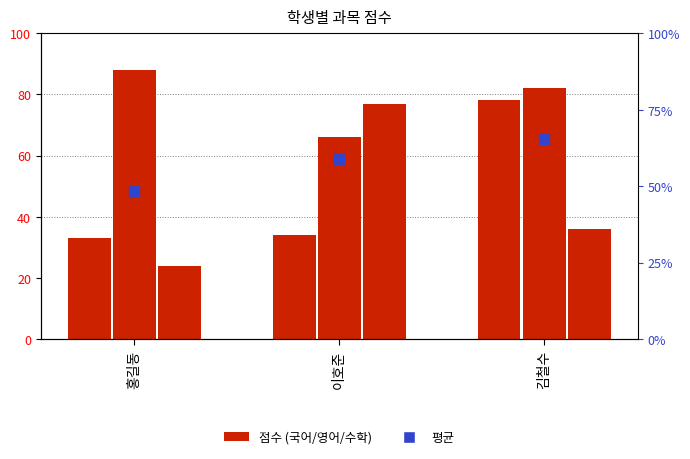

Are the bars horizontal?

No